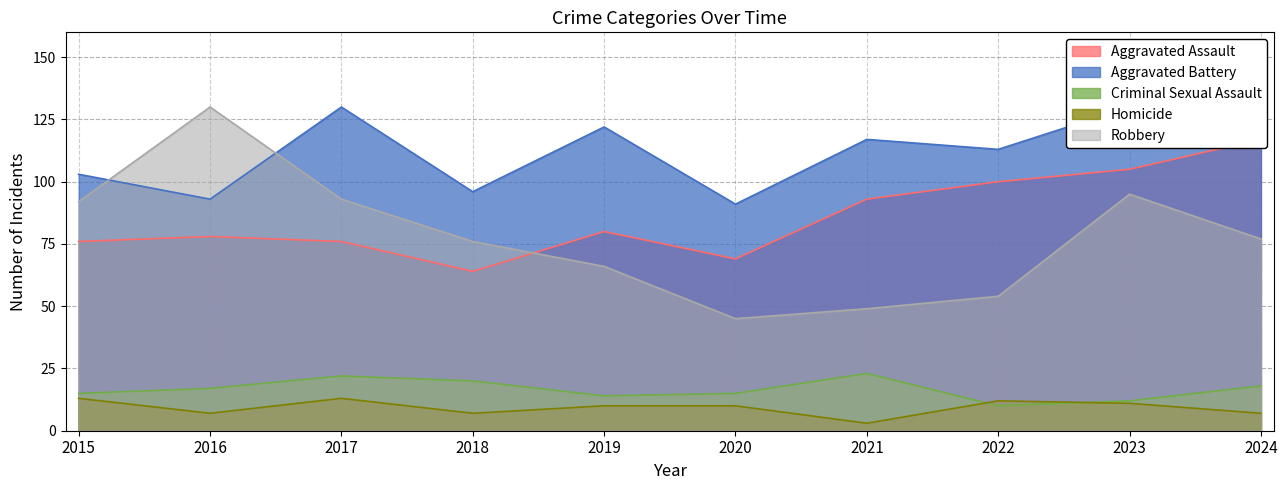

Where is Homicide nearest to the value 8?

2016